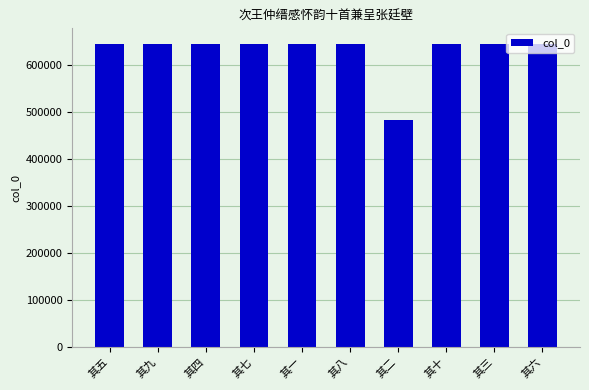

What is the change in value from 其九 to 其十?

+1